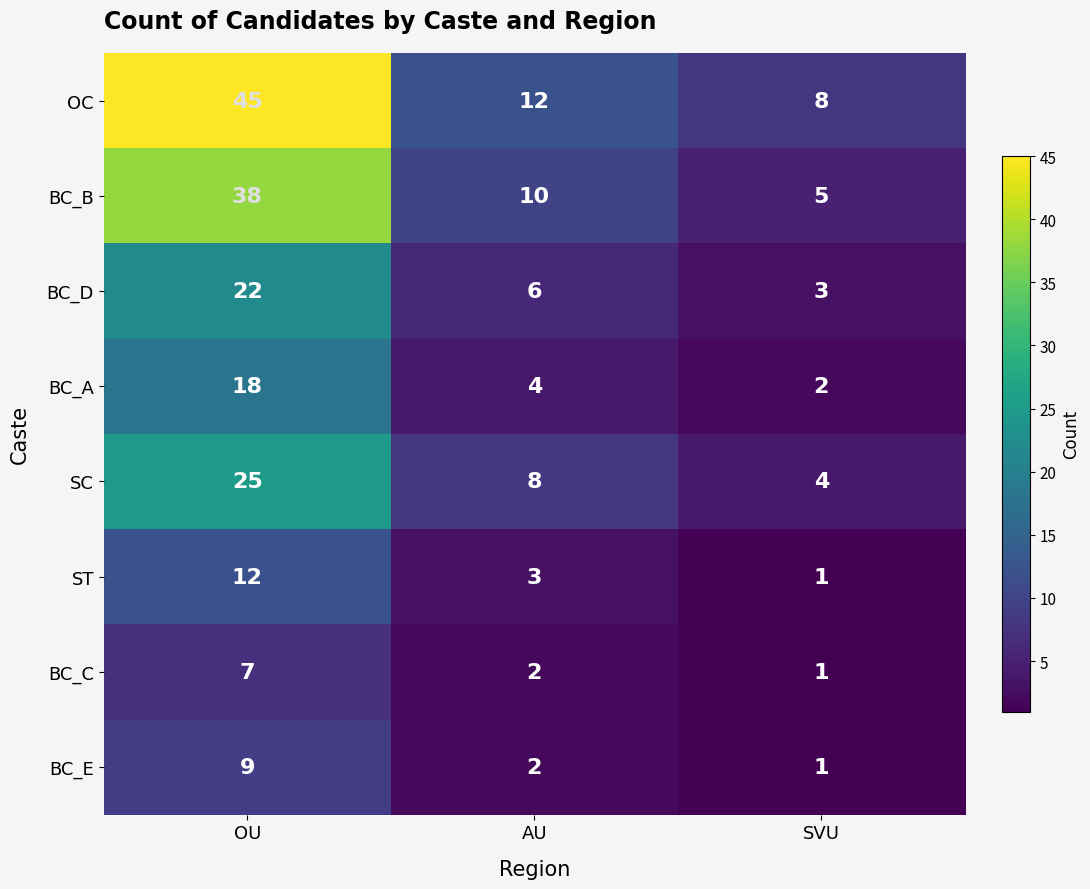

What is the total value across all series at OU?

176